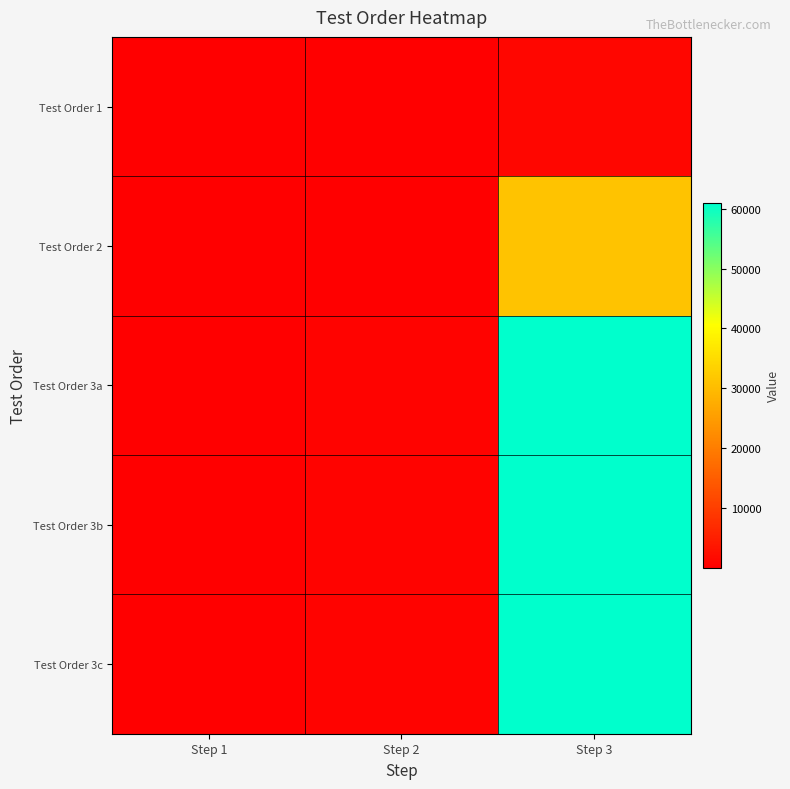

How many categories are shown in the chart?

3